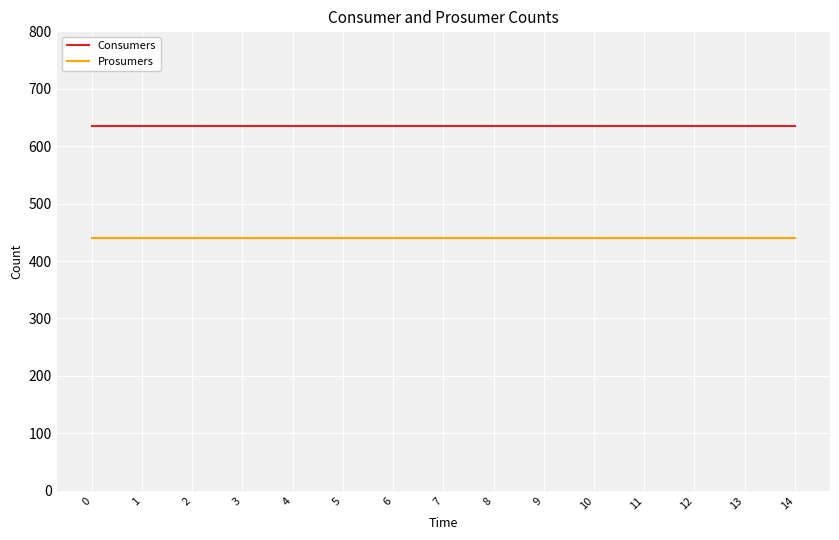

Reading right to left, list all the values displayed in this chart.

Consumers: 14=635	13=635	12=635	11=635	10=635	9=635	8=635	7=635	6=635	5=635	4=635	3=635	2=635	1=635	0=635
Prosumers: 14=440	13=440	12=440	11=440	10=440	9=440	8=440	7=440	6=440	5=440	4=440	3=440	2=440	1=440	0=440